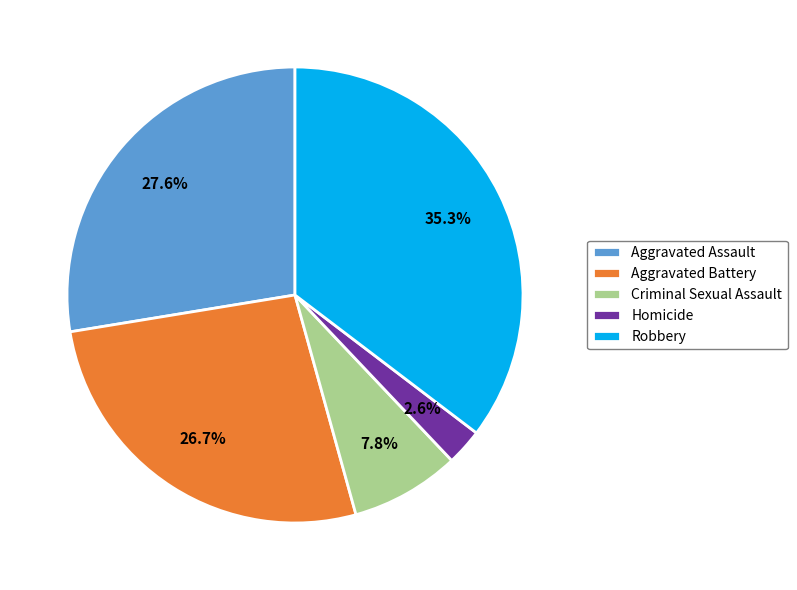

To the nearest percent, what is the difference between the largest and smallest slice percentages?

33%